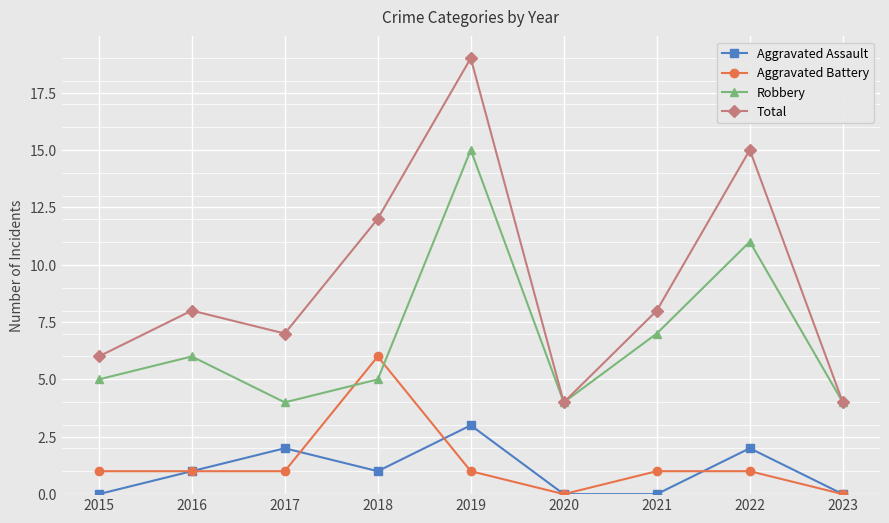

Count the number of data series in this chart.

4